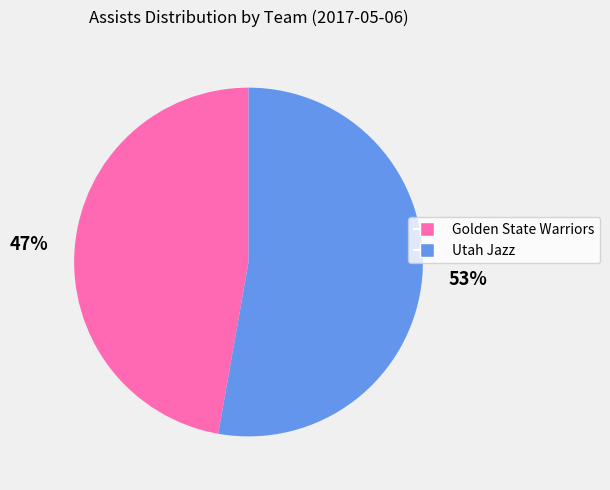

Which category has the smallest portion of the pie?

47%